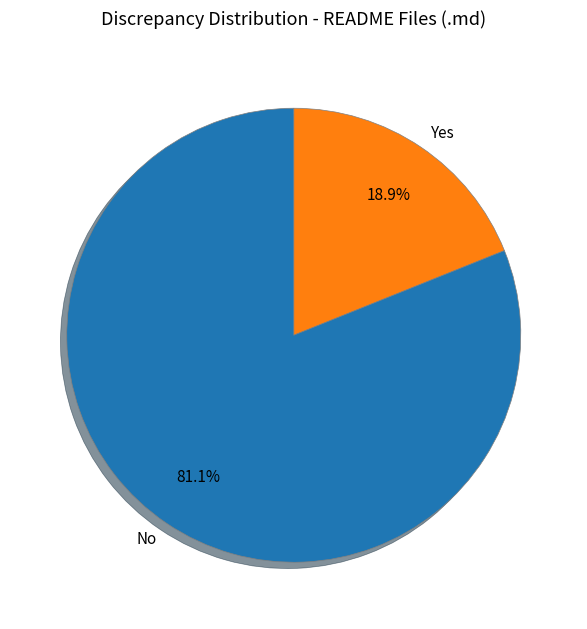

Does No account for over 50% of the chart?

Yes